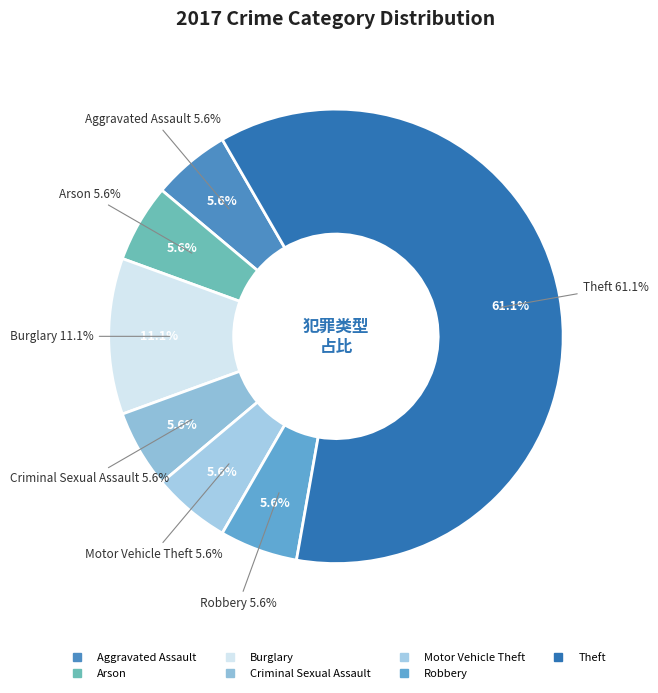

To the nearest percent, what percentage of the pie is Motor Vehicle Theft?

6%